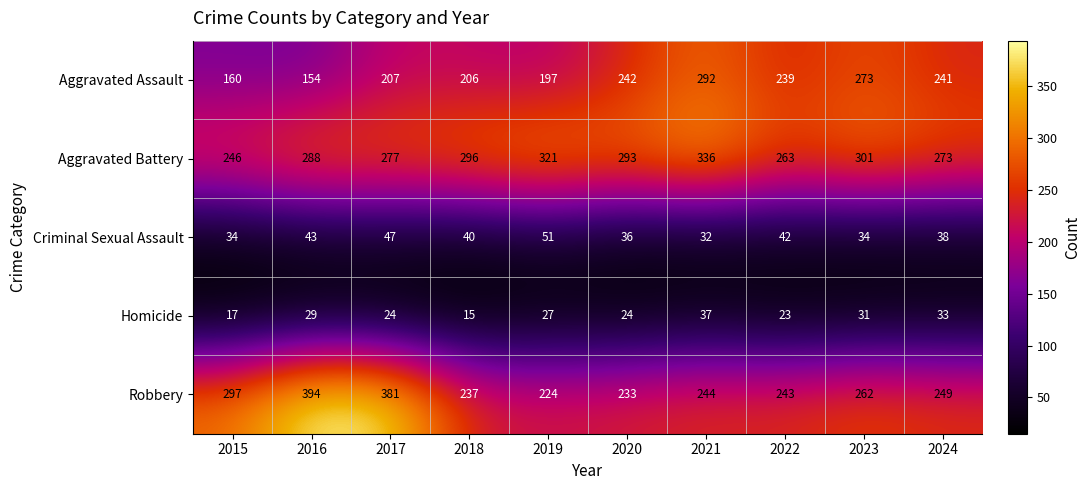

Which series changed the most between 2017 and 2018?

Robbery